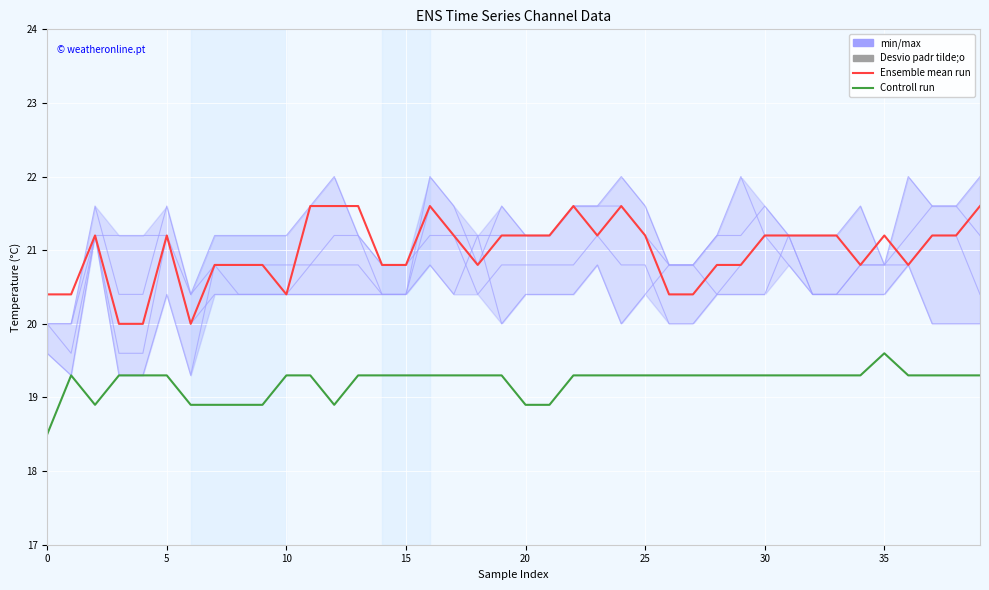

At which category is the sum across all series the highest?

16